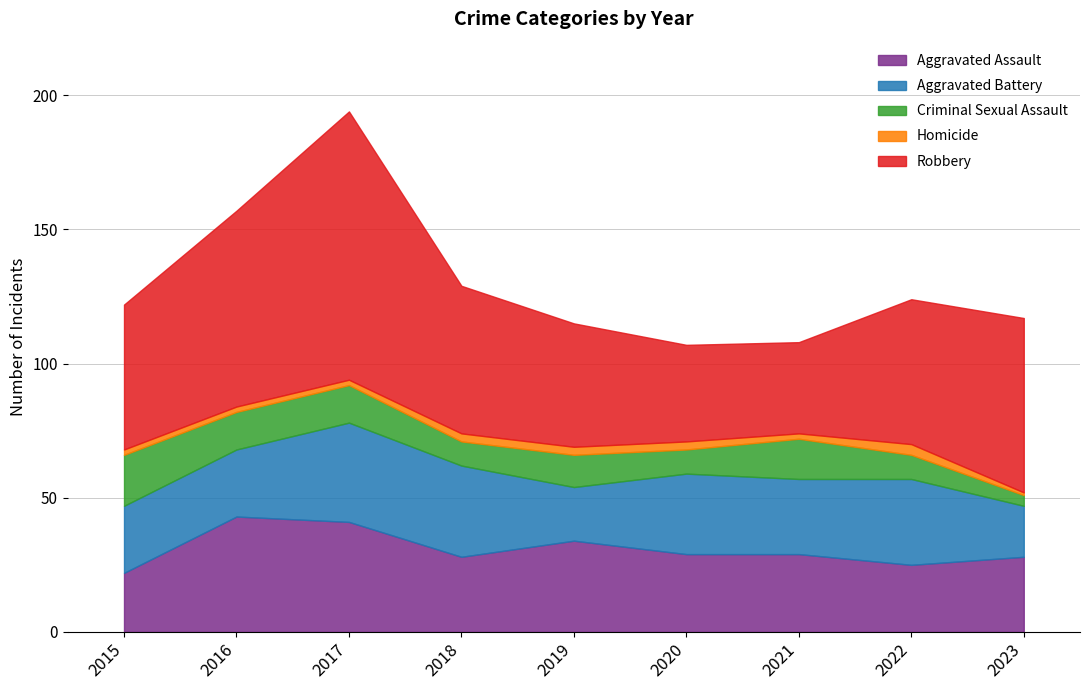

How many interior local valleys does the Robbery series have?

1